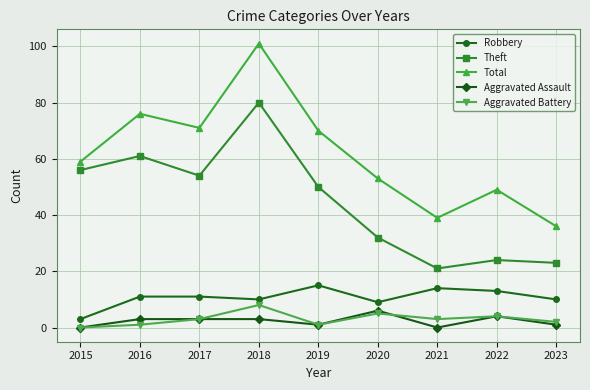

In Theft, how many points are higher than both neighbors (excluding endpoints)?

3